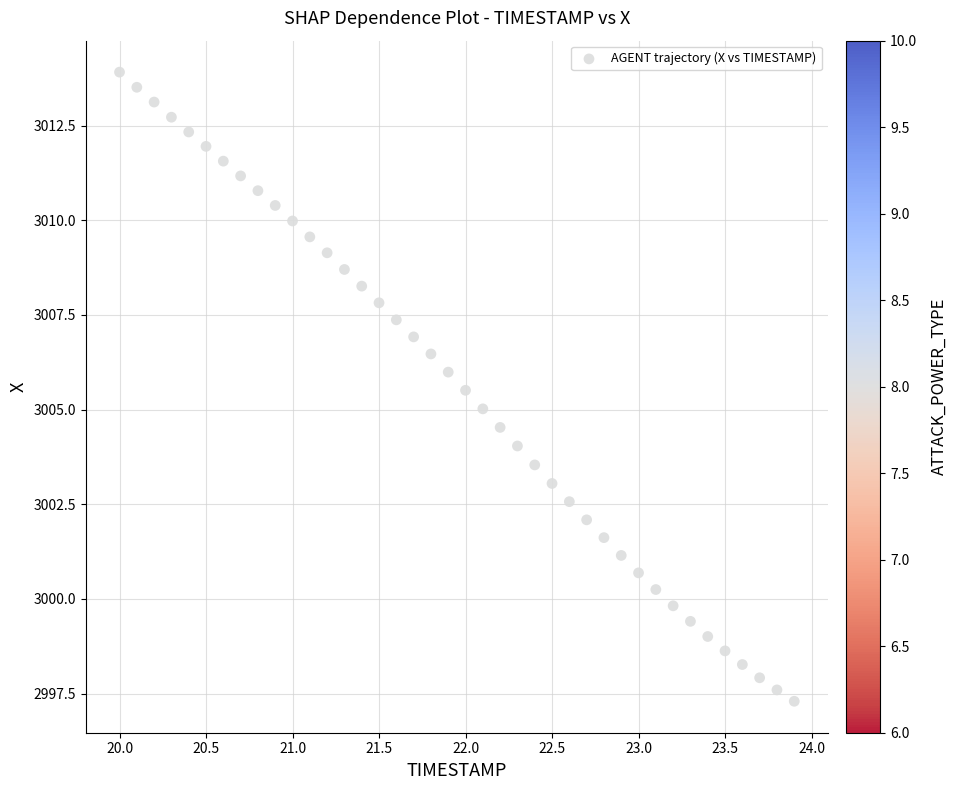

What is the range of Y values (max minus min)?

16.6